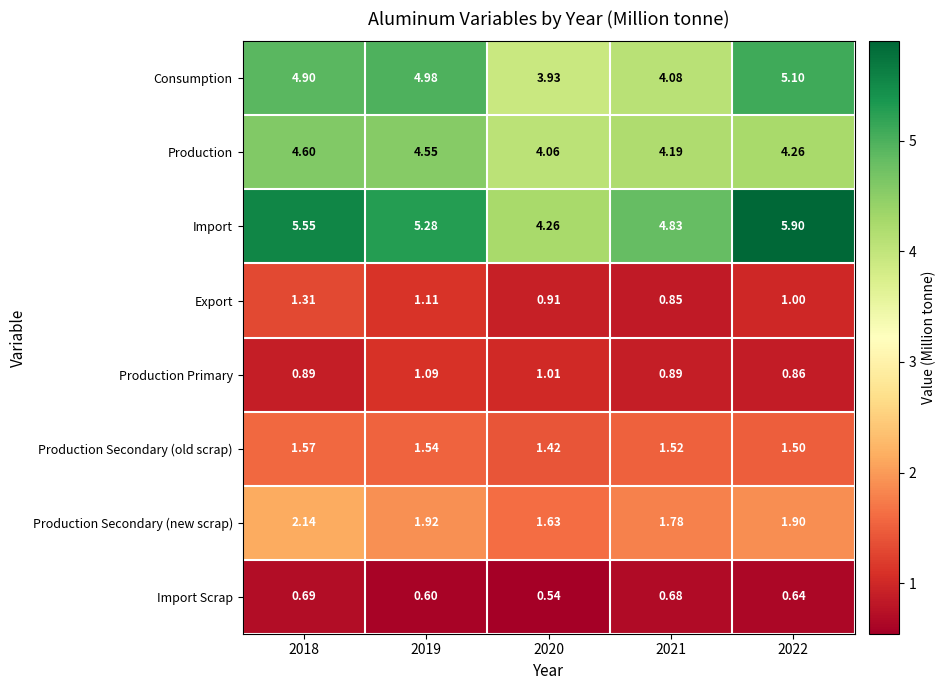

Which category has the highest value across all series?

2022